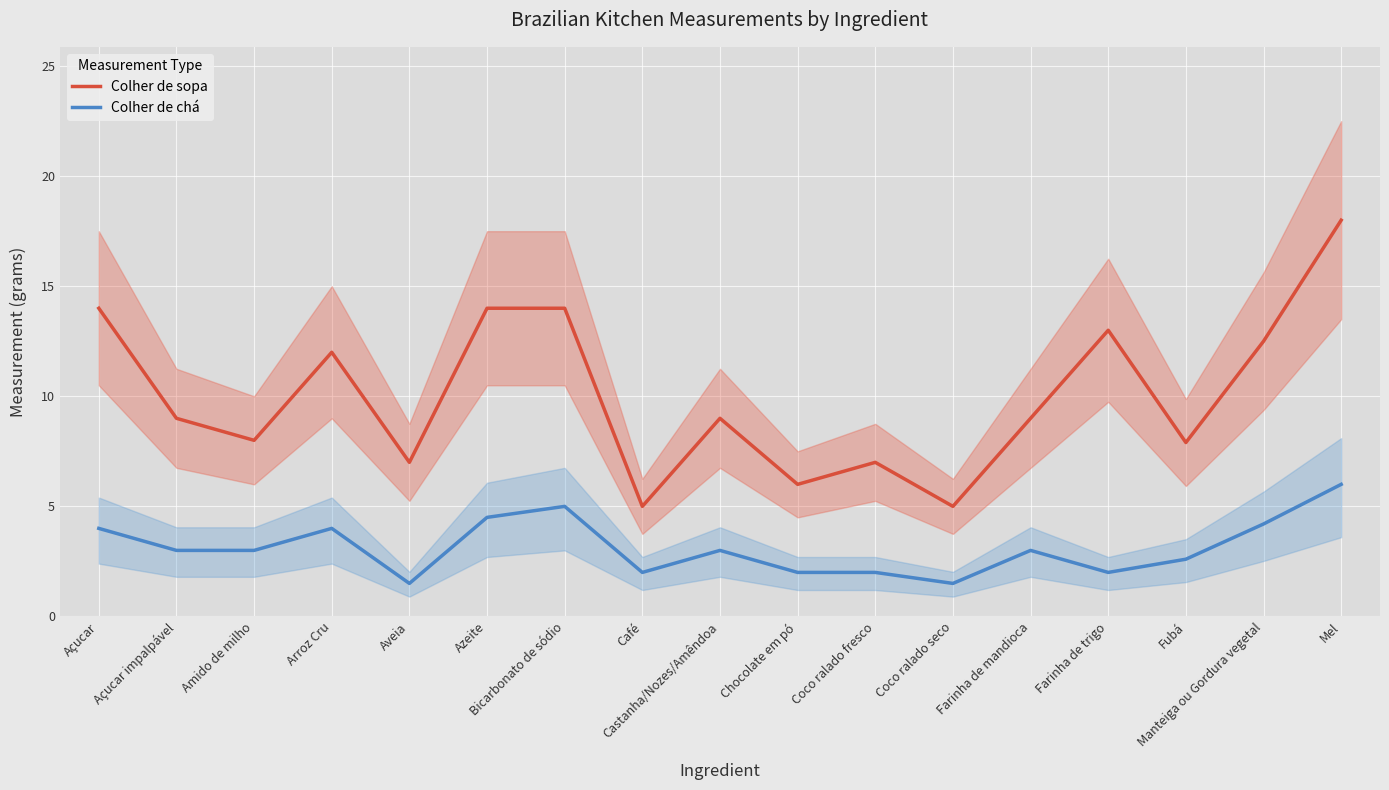

Reading right to left, transcribe all the data shown in this chart.

Colher de sopa: Mel=18.0	Manteiga ou Gordura vegetal=12.5	Fubá=7.9	Farinha de trigo=13.0	Farinha de mandioca=9.0	Coco ralado seco=5.0	Coco ralado fresco=7.0	Chocolate em pó=6.0	Castanha/Nozes/Amêndoa=9.0	Café=5.0	Bicarbonato de sódio=14.0	Azeite=14.0	Aveia=7.0	Arroz Cru=12.0	Amido de milho=8.0	Açucar impalpável=9.0	Açucar=14.0
Colher de chá: Mel=6.0	Manteiga ou Gordura vegetal=4.2	Fubá=2.6	Farinha de trigo=2.0	Farinha de mandioca=3.0	Coco ralado seco=1.5	Coco ralado fresco=2.0	Chocolate em pó=2.0	Castanha/Nozes/Amêndoa=3.0	Café=2.0	Bicarbonato de sódio=5.0	Azeite=4.5	Aveia=1.5	Arroz Cru=4.0	Amido de milho=3.0	Açucar impalpável=3.0	Açucar=4.0